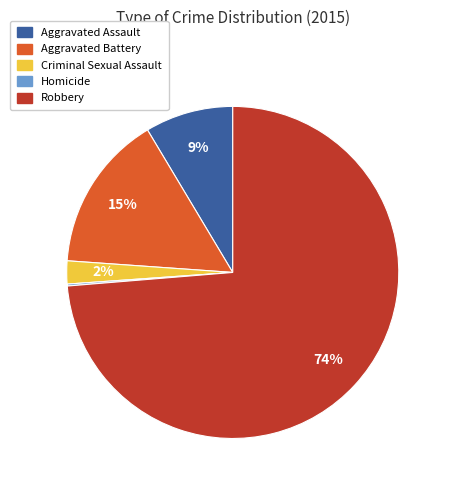

Approximately how many times larger is the value at Aggravated Assault compared to Aggravated Battery?

0.6